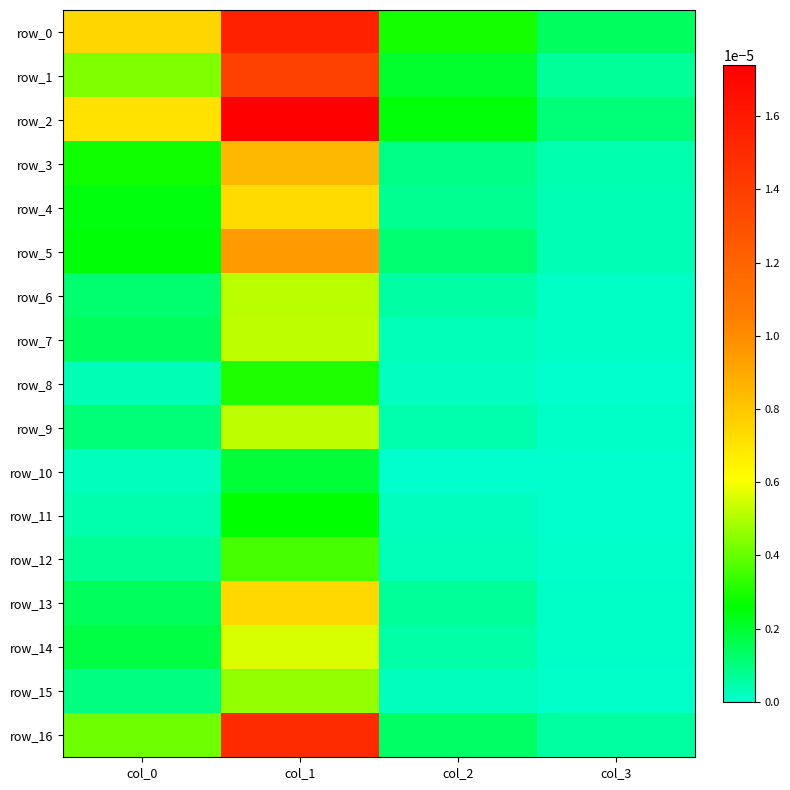

True or false: row_11 has a value of 0.0 at col_2.

True